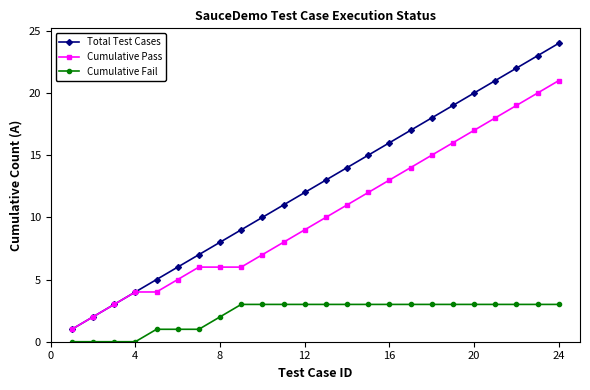

What is the difference between the maximum and second lowest values in the Cumulative Pass series?

19